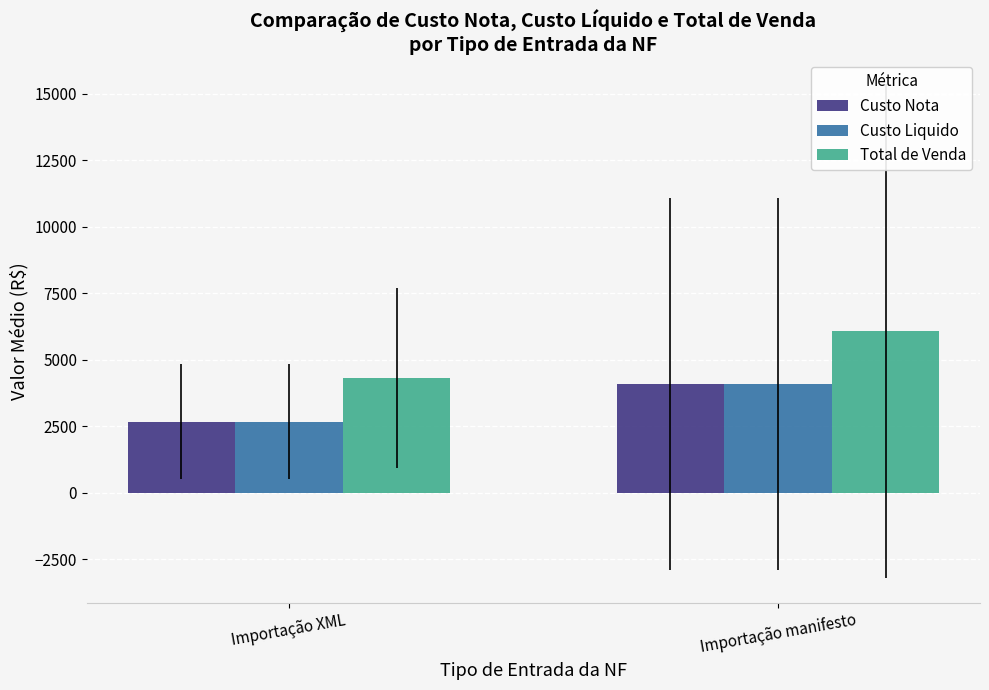

What is the difference between the maximum and minimum values in the Total de Venda series?

1766.7